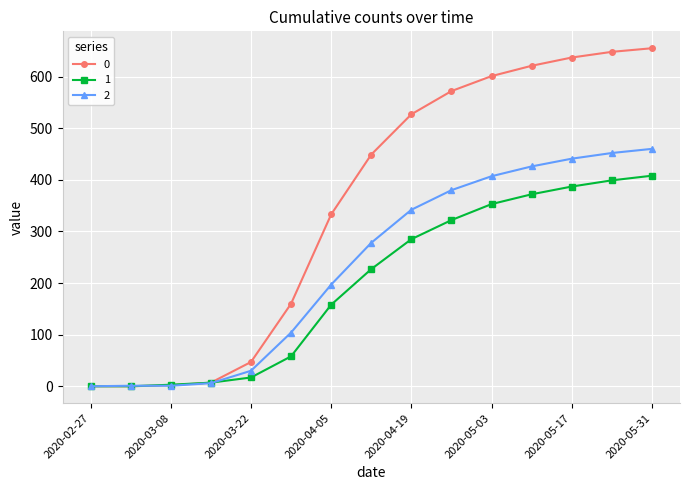

What are all the series names shown in the legend?

0, 1, 2